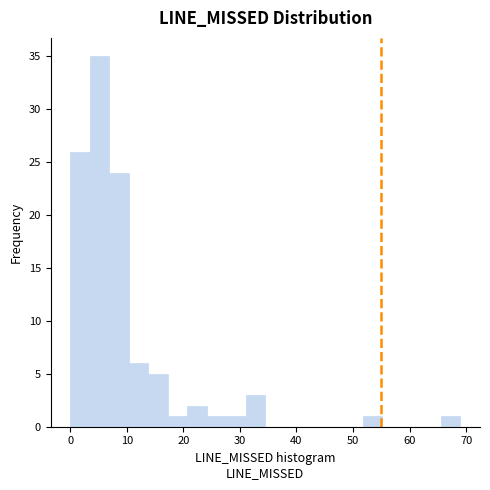

Read against the x-axis, roughly where is the centre of the tallest bar?

5